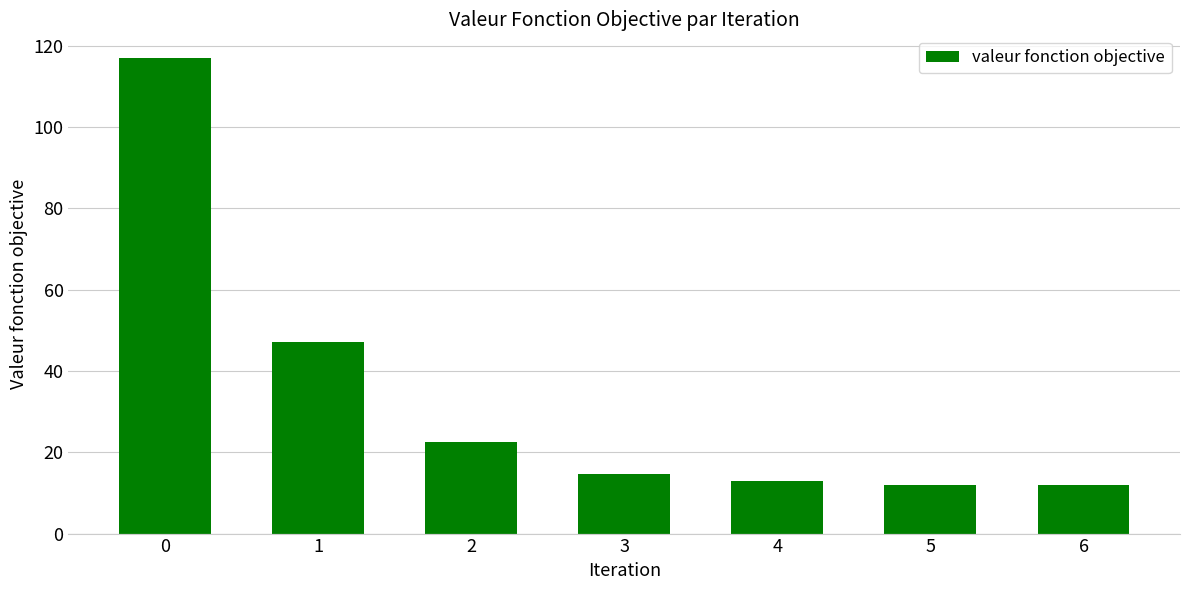

What value does the data have at 6?

11.8